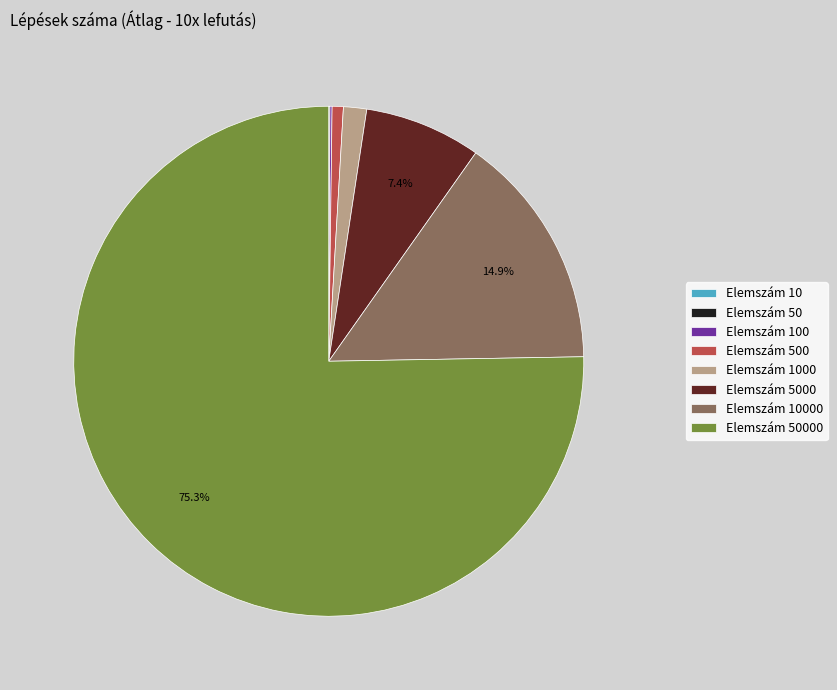

How many segments does this pie chart have?

8